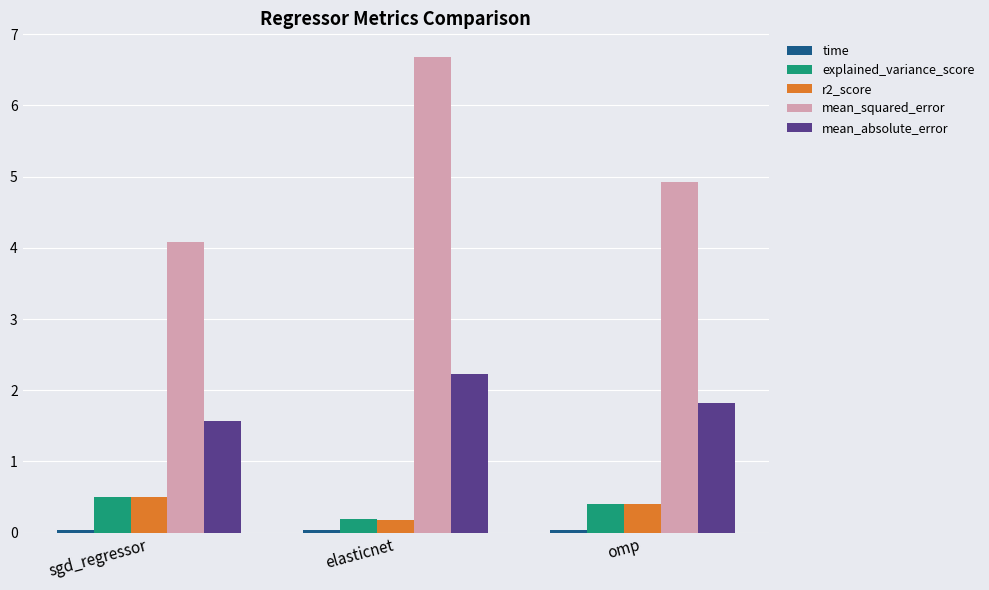

Which series has the widest spread of values?

mean_squared_error